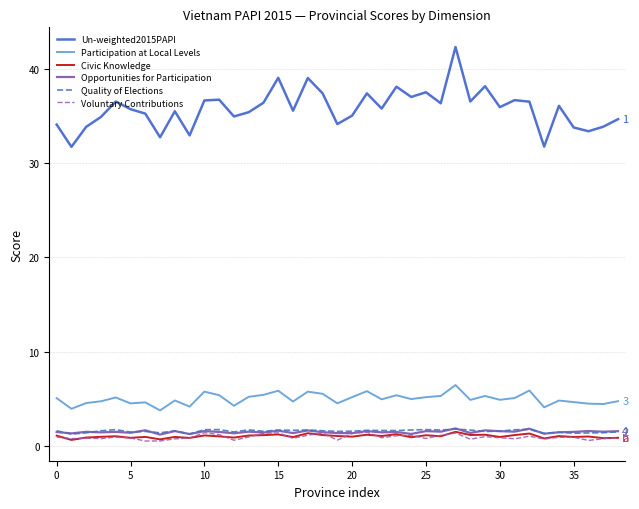

True or false: Participation at Local Levels and Un-weighted2015PAPI intersect in this chart.

False